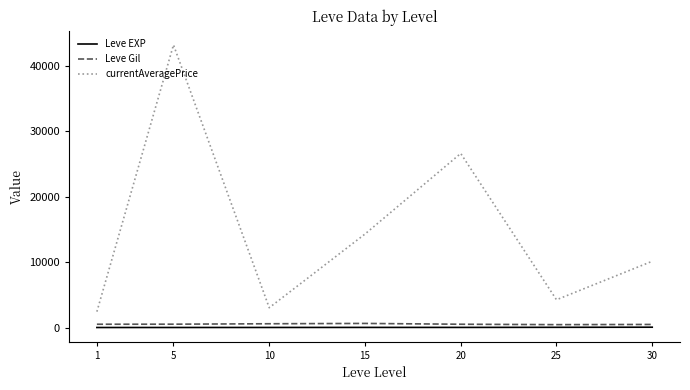

True or false: Leve Gil and currentAveragePrice cross at least once.

False